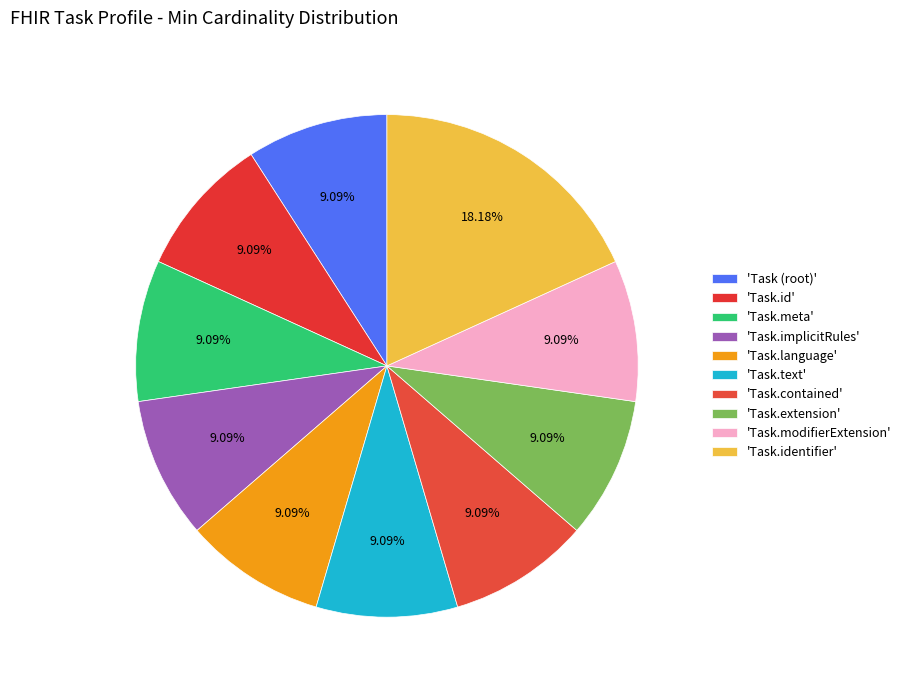

How many slices are in this pie chart?

10